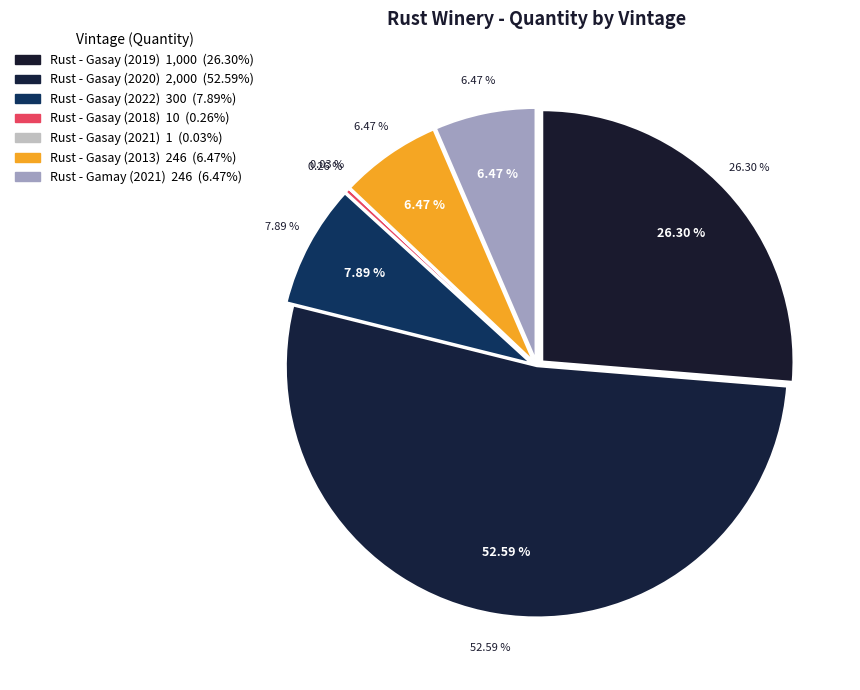

To the nearest percent, what is the combined percentage of Rust - Gasay (2022) and Rust - Gasay (2013)?

14%